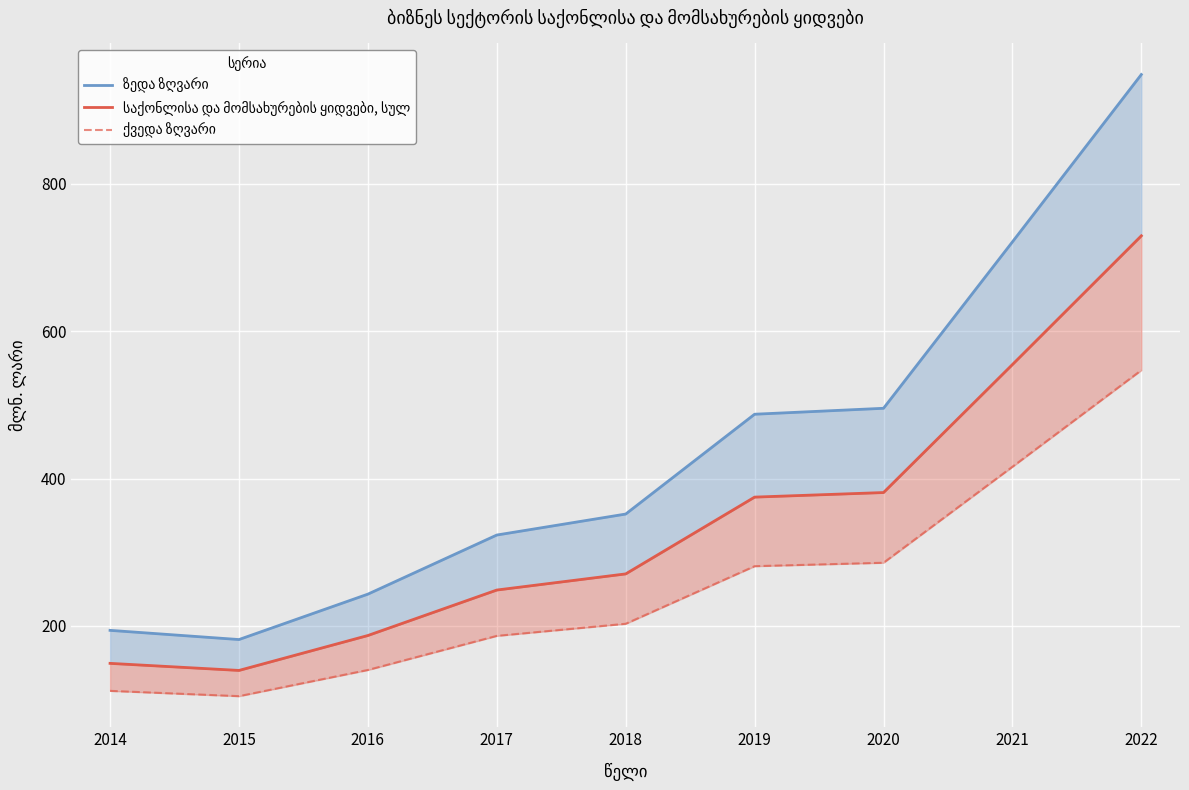

At which label does ქვედა ზღვარი reach its minimum?

2015